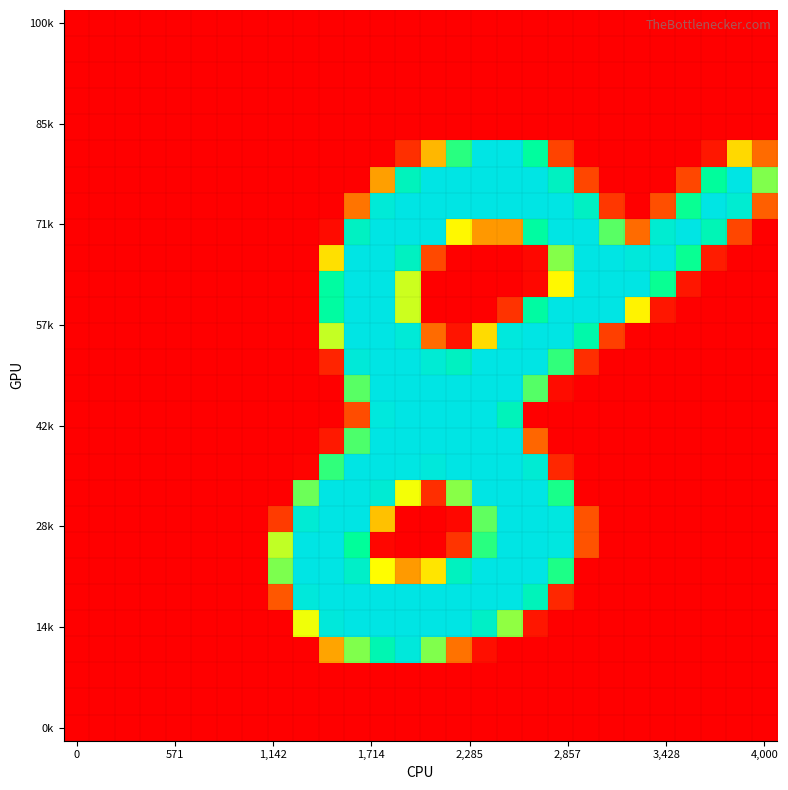

What is the greatest value displayed?

255